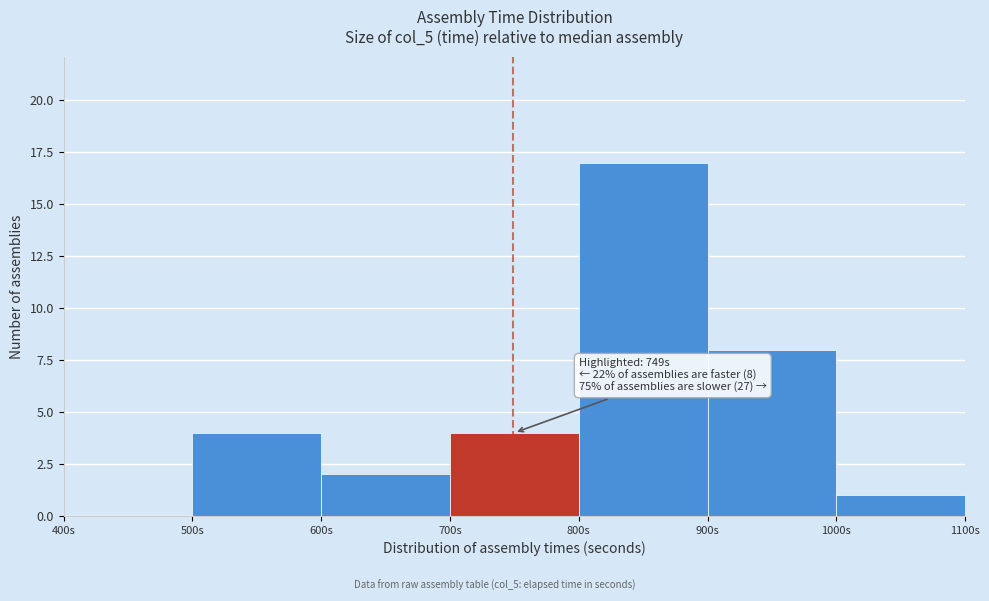

Over which range of the x-axis is the bar tallest?

800 to 900